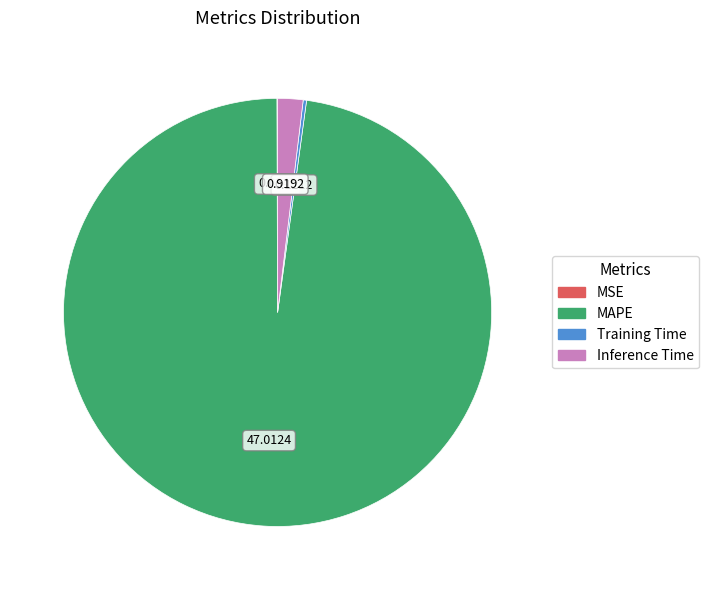

Which slice is the largest?

MAPE